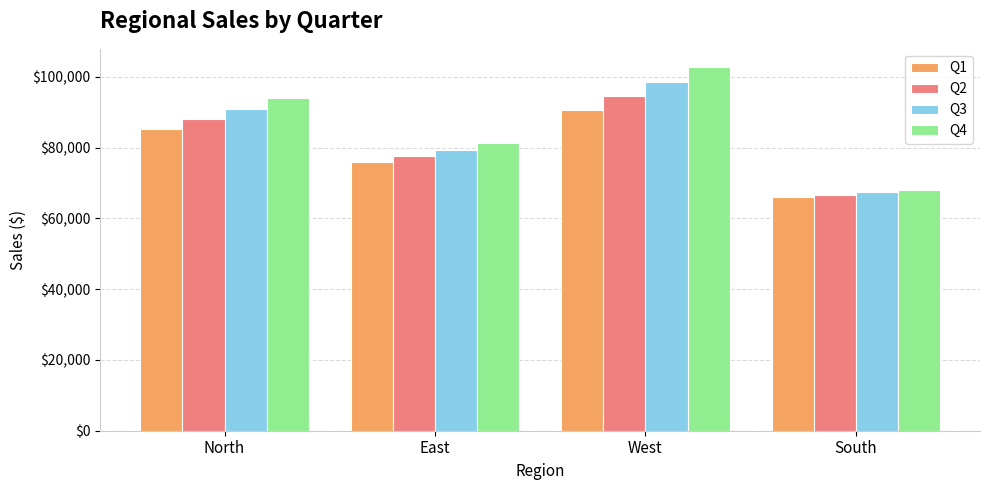

What is the maximum value shown in the chart?

102761.2